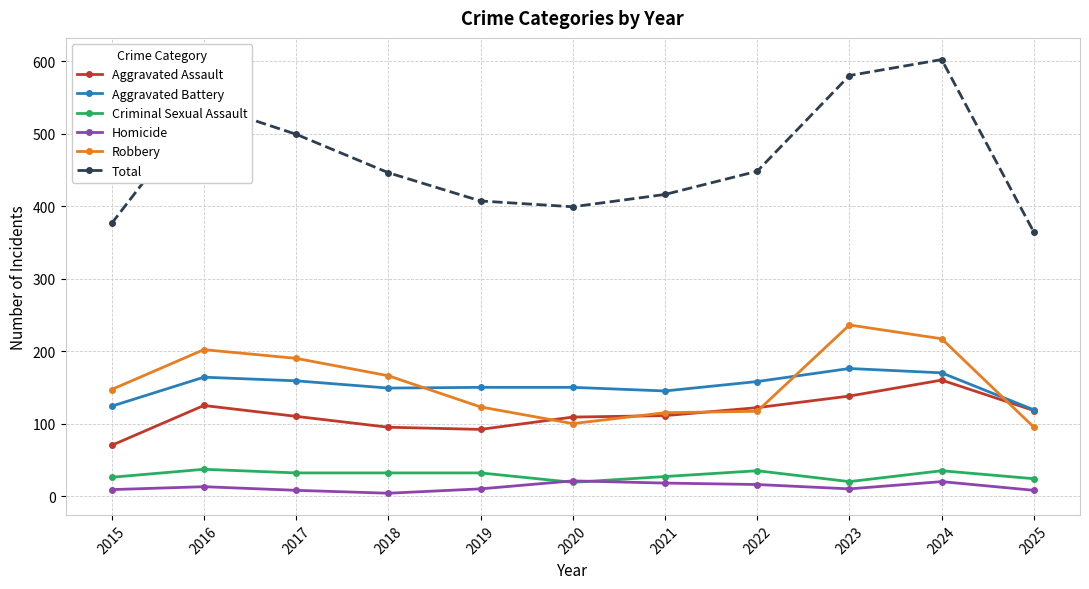

Which label corresponds to the largest value in the chart?

2024